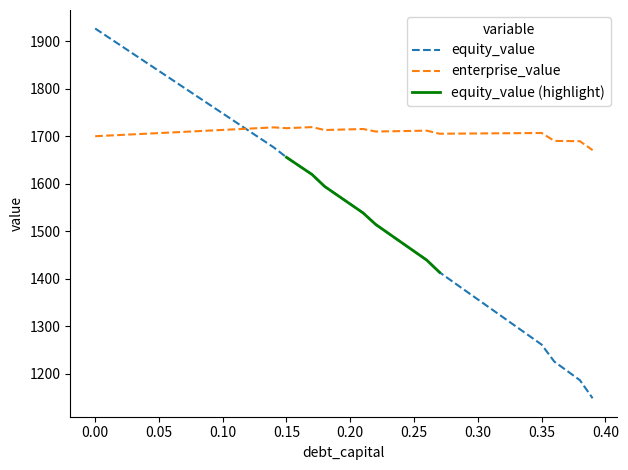

Which series has the largest total across all categories?

enterprise_value